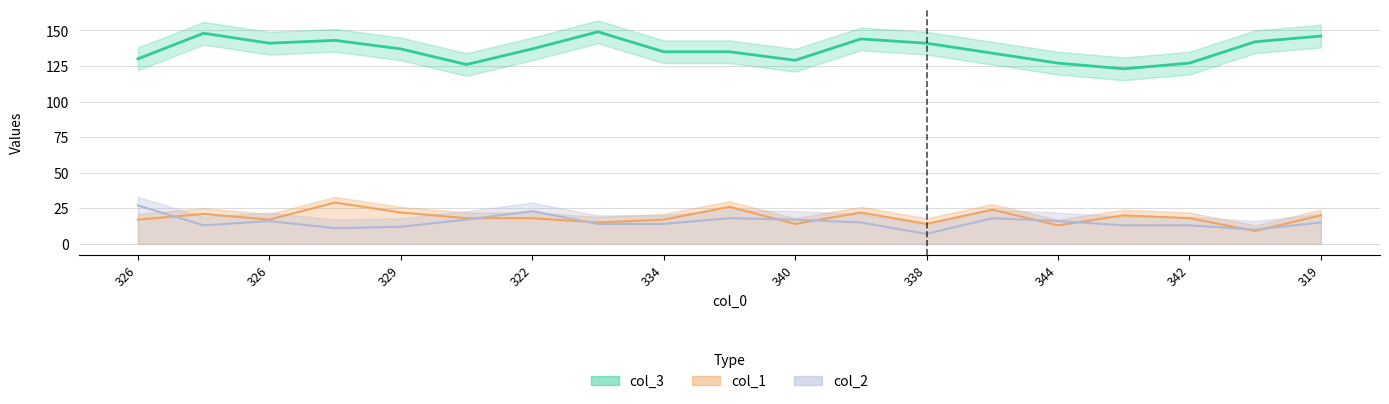

What is the total value across all series at 334?

171